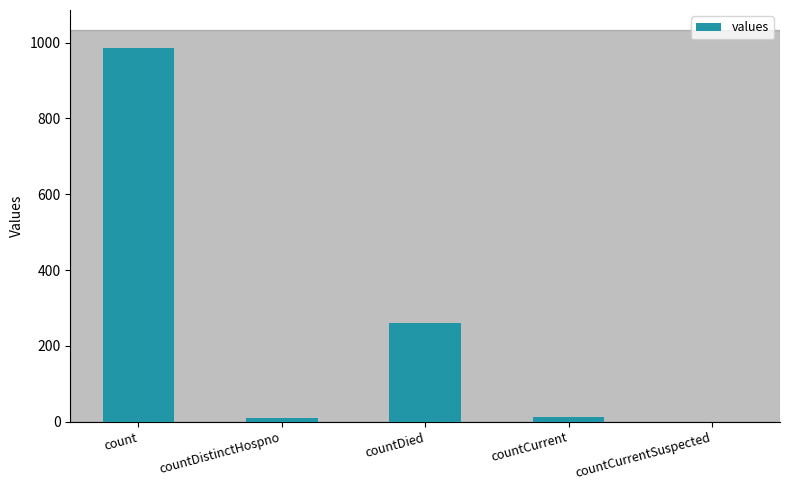

What is the sum of all values?

1267